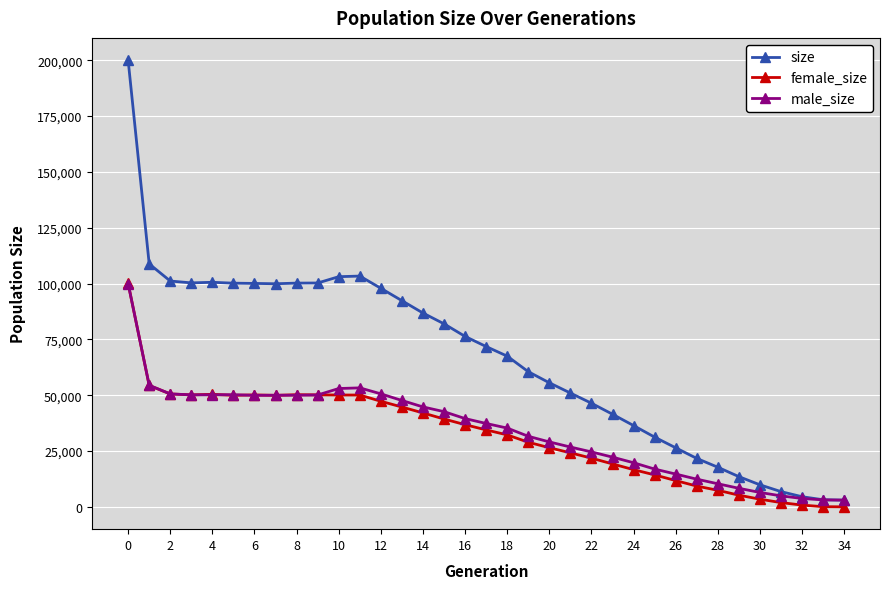

What is the greatest value displayed?

199982